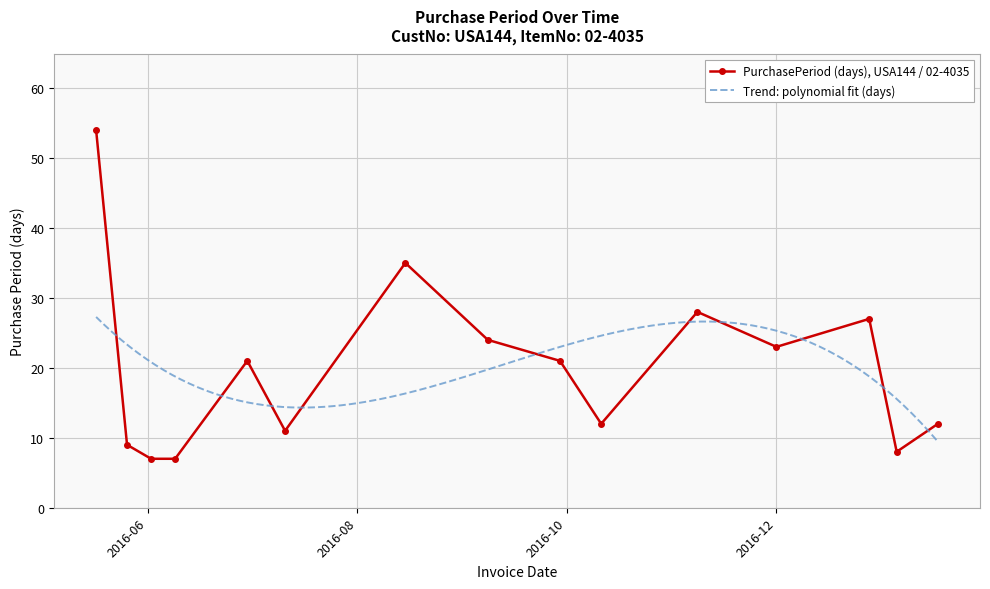

What value does the data have at 2016-09-29, to the nearest 10?

20